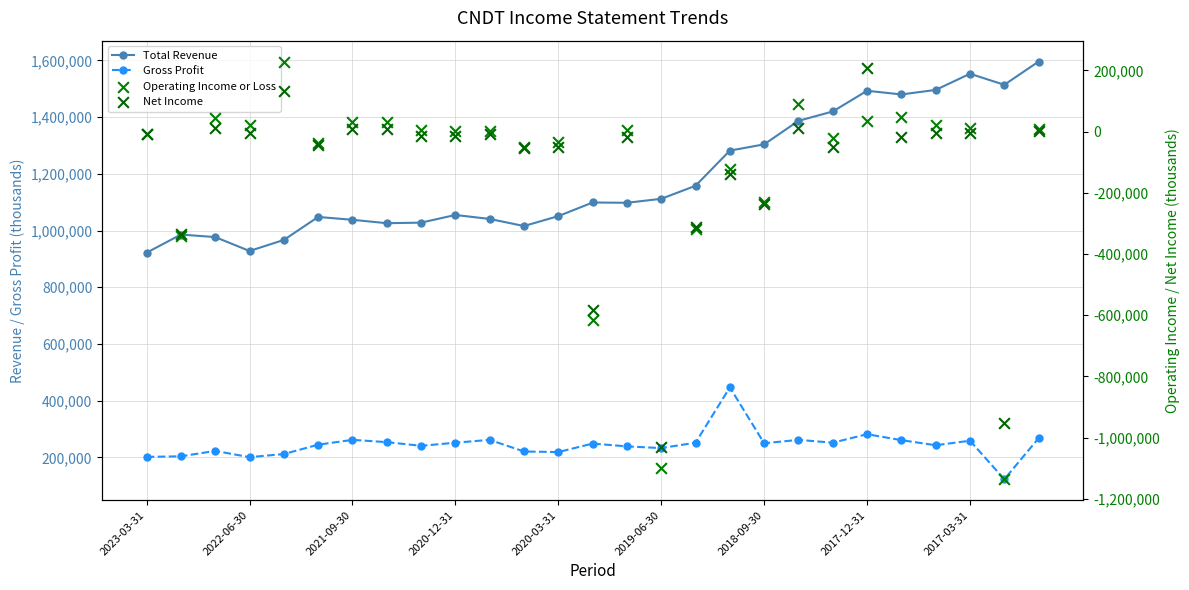

Which series reaches the maximum Y coordinate?

Total Revenue